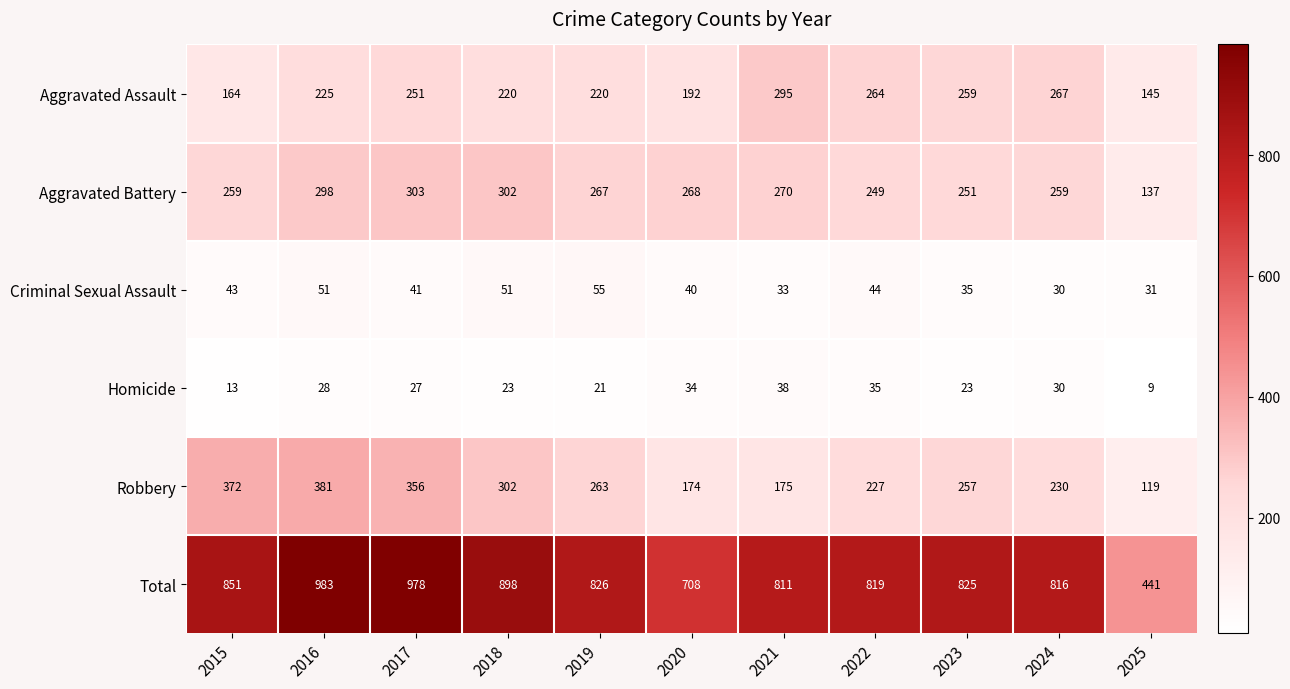

What is the maximum value for Criminal Sexual Assault?

55